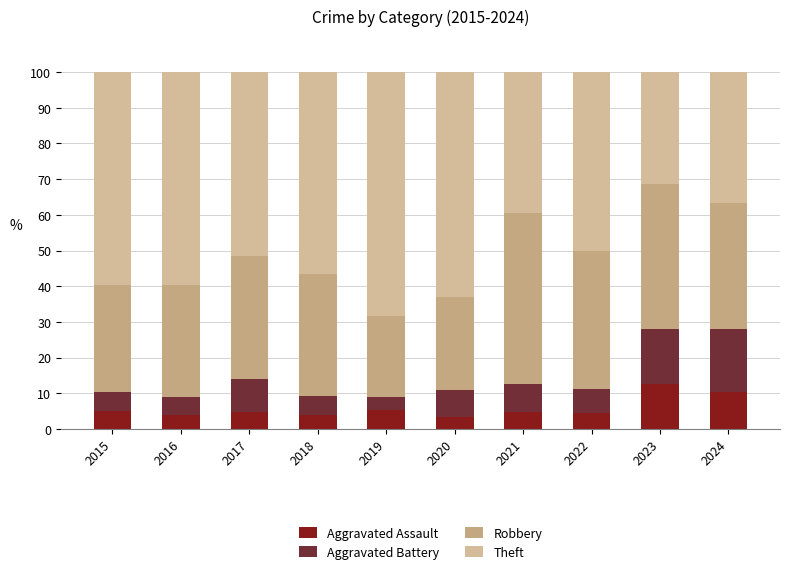

How many bars are there in total?

10